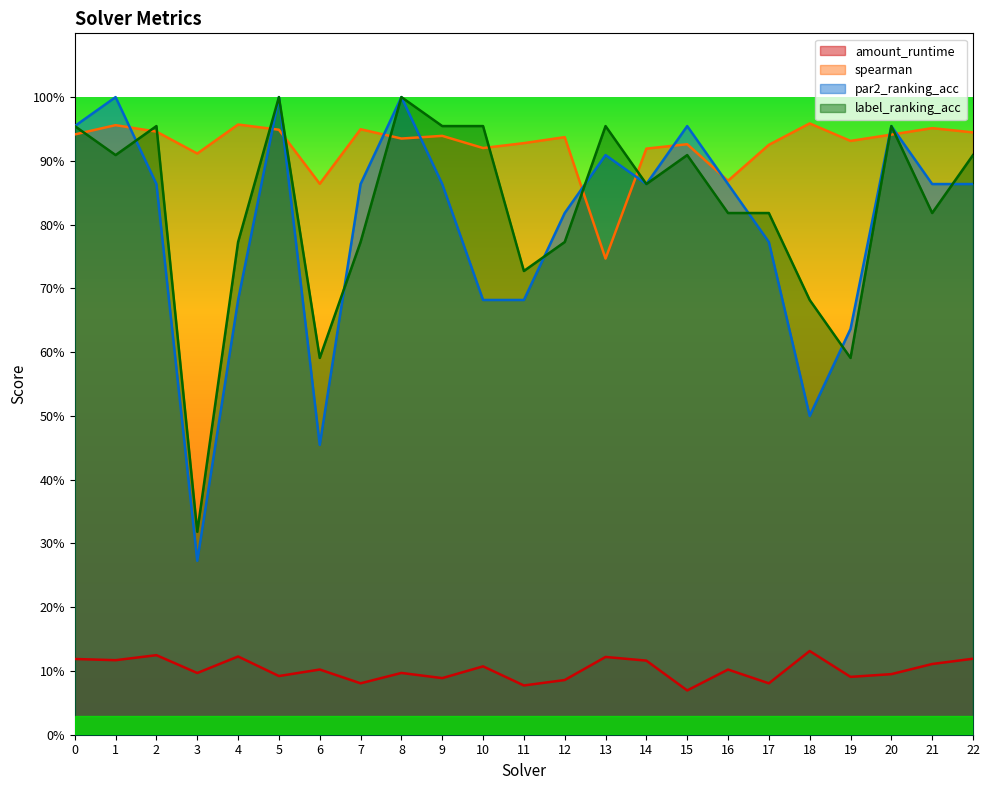

Does the chart display data point markers on the line(s)?

No